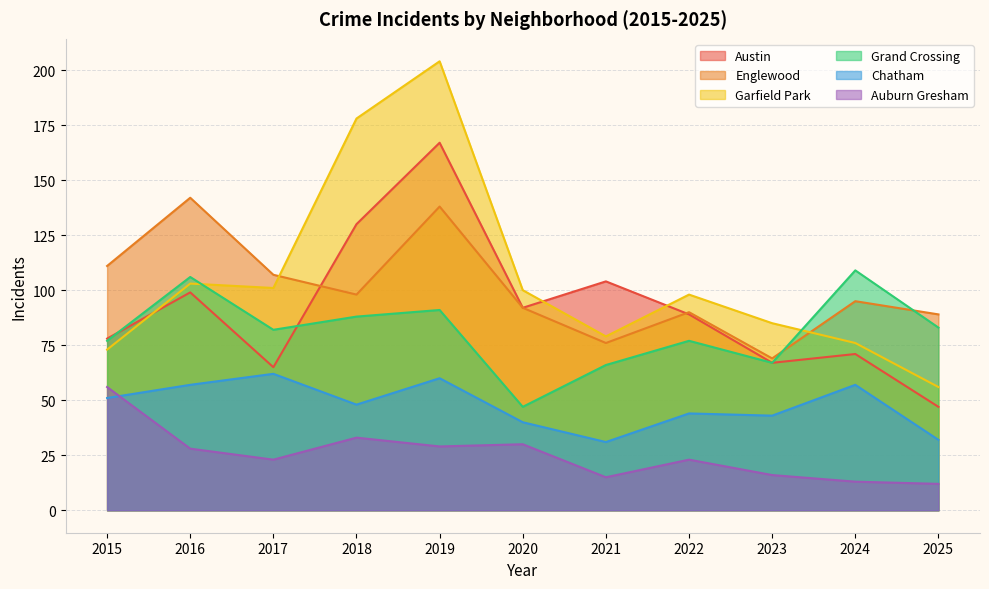

List the series in order of their peak value, highest first.

Garfield Park, Austin, Englewood, Grand Crossing, Chatham, Auburn Gresham